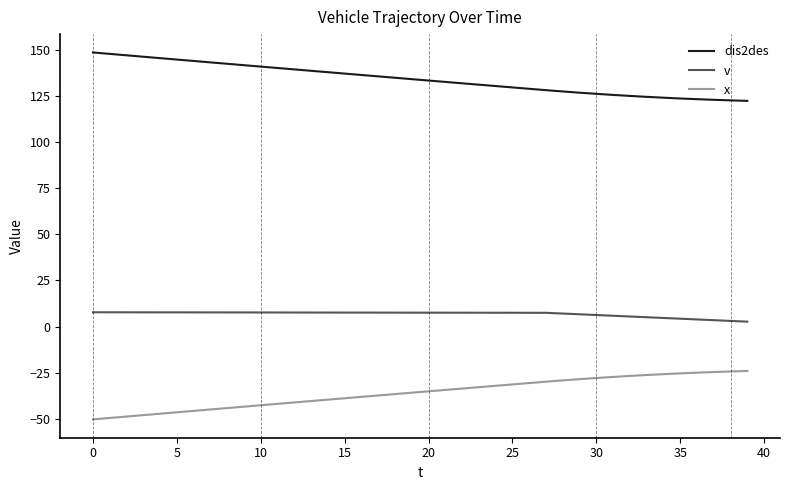

What is the highest value of the x series?

-24.1